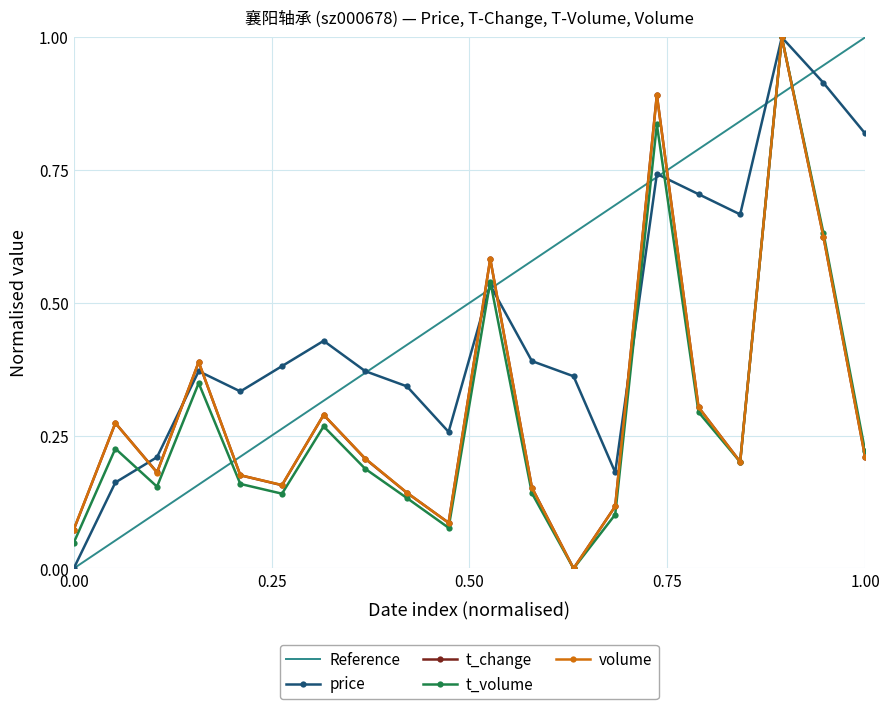

What is the maximum value shown in the chart?

1.0